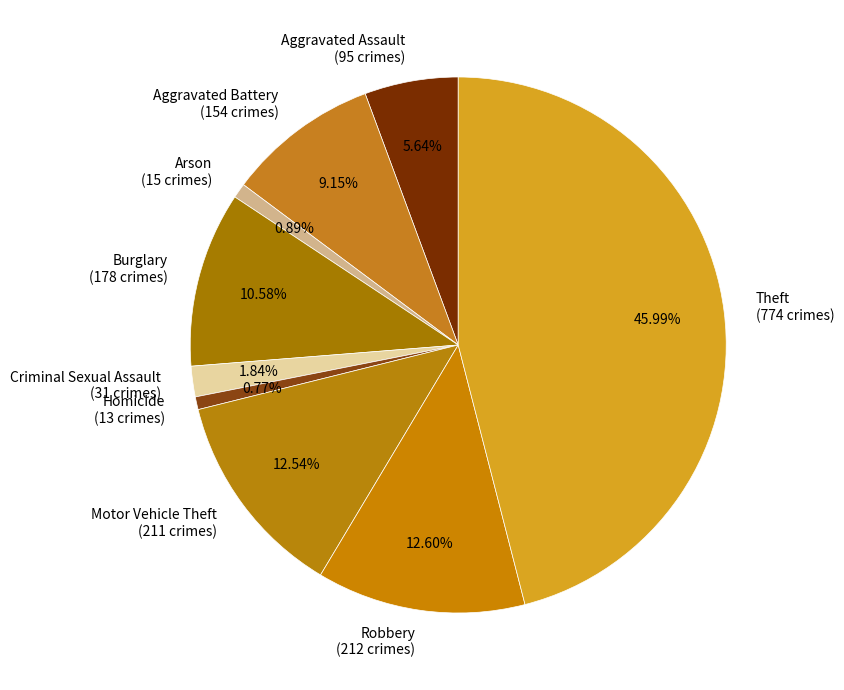

Is it true that Aggravated Assault is 1% of the pie?

False